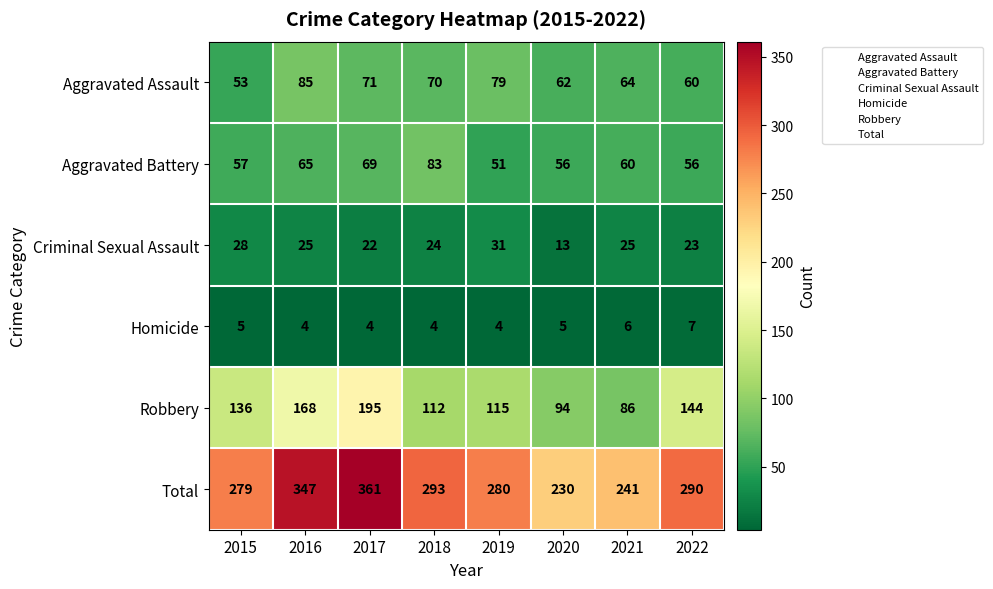

List the series in order of their peak value, lowest first.

Homicide, Criminal Sexual Assault, Aggravated Battery, Aggravated Assault, Robbery, Total